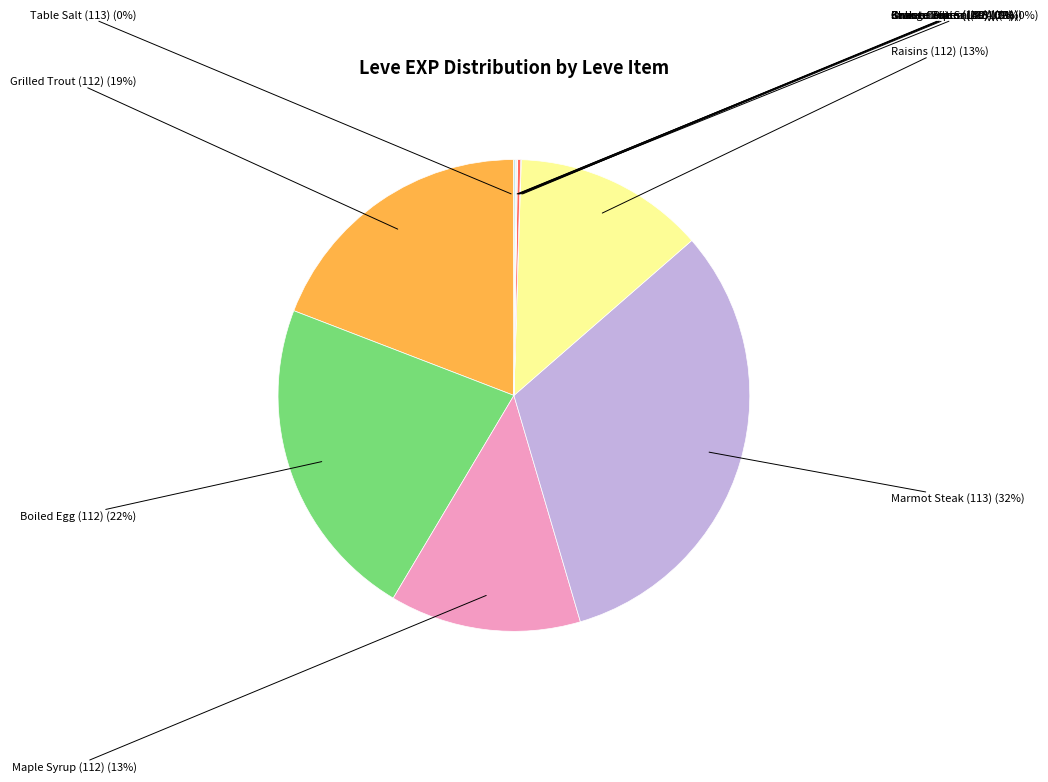

What is the largest slice in the pie chart?

Marmot Steak (113)